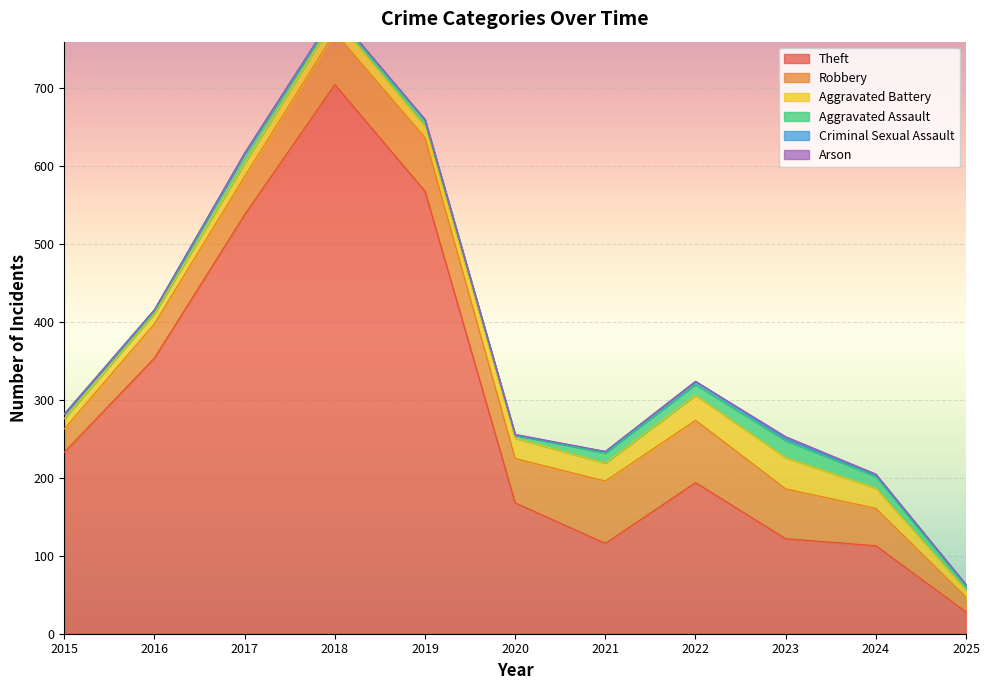

In Aggravated Battery, how many points are lower than both neighbors (excluding endpoints)?

2